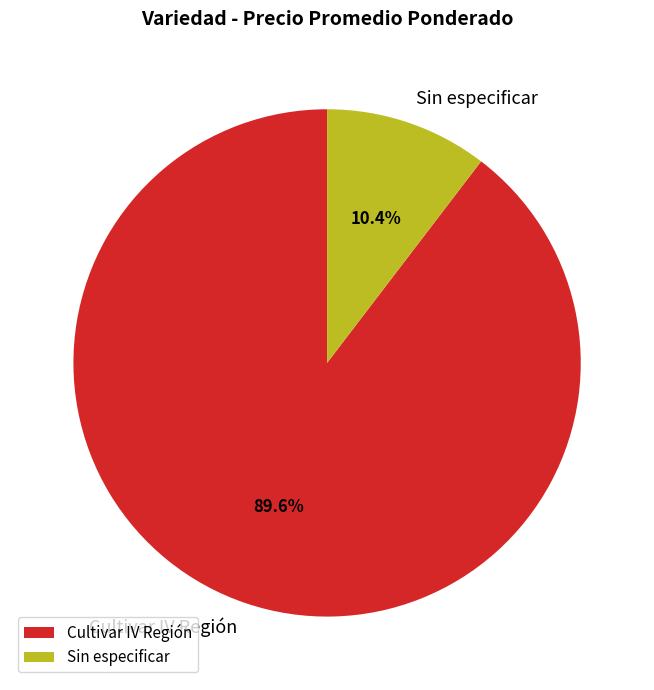

Which category has the smallest portion of the pie?

Sin especificar